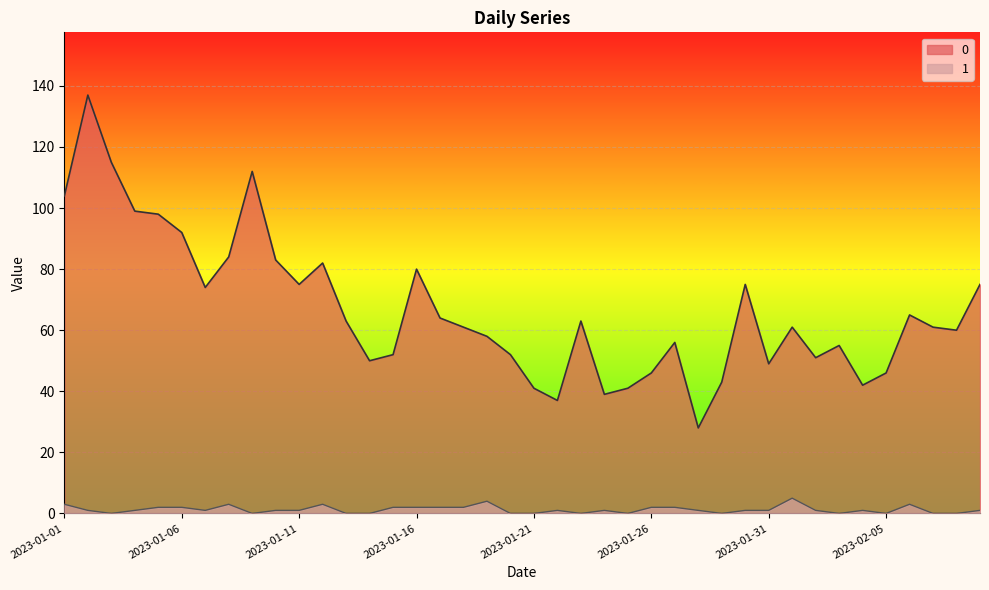

Reading left to right, what are all the values shown in this chart?

0: 2023-01-01=104	2023-01-02=137	2023-01-03=115	2023-01-04=99	2023-01-05=98	2023-01-06=92	2023-01-07=74	2023-01-08=84	2023-01-09=112	2023-01-10=83	2023-01-11=75	2023-01-12=82	2023-01-13=63	2023-01-14=50	2023-01-15=52	2023-01-16=80	2023-01-17=64	2023-01-18=61	2023-01-19=58	2023-01-20=52	2023-01-21=41	2023-01-22=37	2023-01-23=63	2023-01-24=39	2023-01-25=41	2023-01-26=46	2023-01-27=56	2023-01-28=28	2023-01-29=43	2023-01-30=75	2023-01-31=49	2023-02-01=61	2023-02-02=51	2023-02-03=55	2023-02-04=42	2023-02-05=46	2023-02-06=65	2023-02-07=61	2023-02-08=60	2023-02-09=75
1: 2023-01-01=3	2023-01-02=1	2023-01-03=0	2023-01-04=1	2023-01-05=2	2023-01-06=2	2023-01-07=1	2023-01-08=3	2023-01-09=0	2023-01-10=1	2023-01-11=1	2023-01-12=3	2023-01-13=0	2023-01-14=0	2023-01-15=2	2023-01-16=2	2023-01-17=2	2023-01-18=2	2023-01-19=4	2023-01-20=0	2023-01-21=0	2023-01-22=1	2023-01-23=0	2023-01-24=1	2023-01-25=0	2023-01-26=2	2023-01-27=2	2023-01-28=1	2023-01-29=0	2023-01-30=1	2023-01-31=1	2023-02-01=5	2023-02-02=1	2023-02-03=0	2023-02-04=1	2023-02-05=0	2023-02-06=3	2023-02-07=0	2023-02-08=0	2023-02-09=1